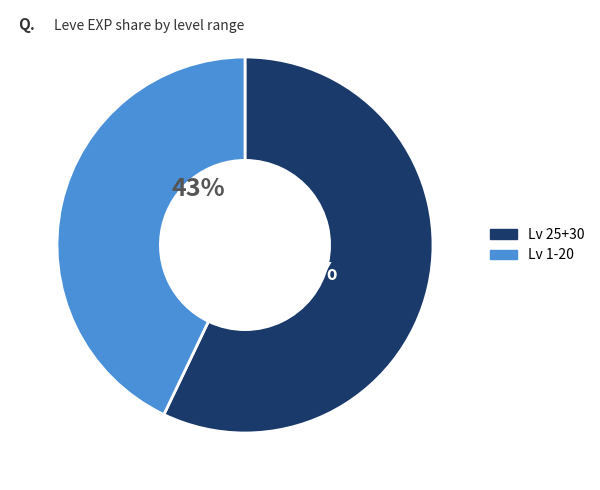

Count the number of slices in the pie.

2